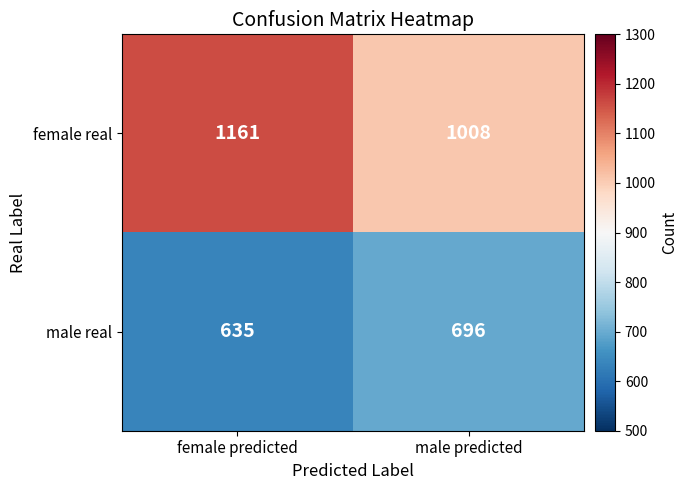

How many series are shown in this chart?

2